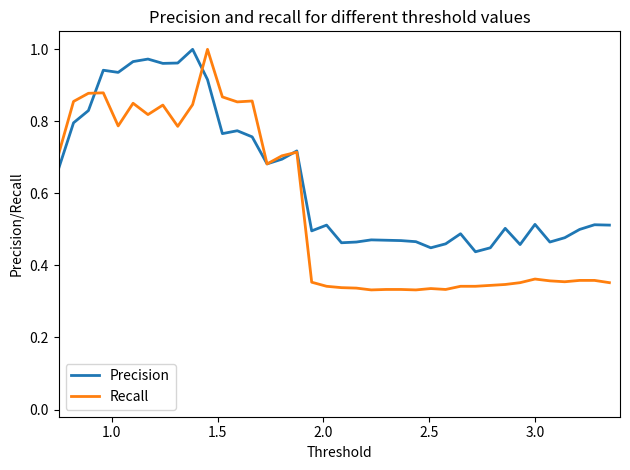

List the series in order of their overall mean, highest first.

Precision, Recall